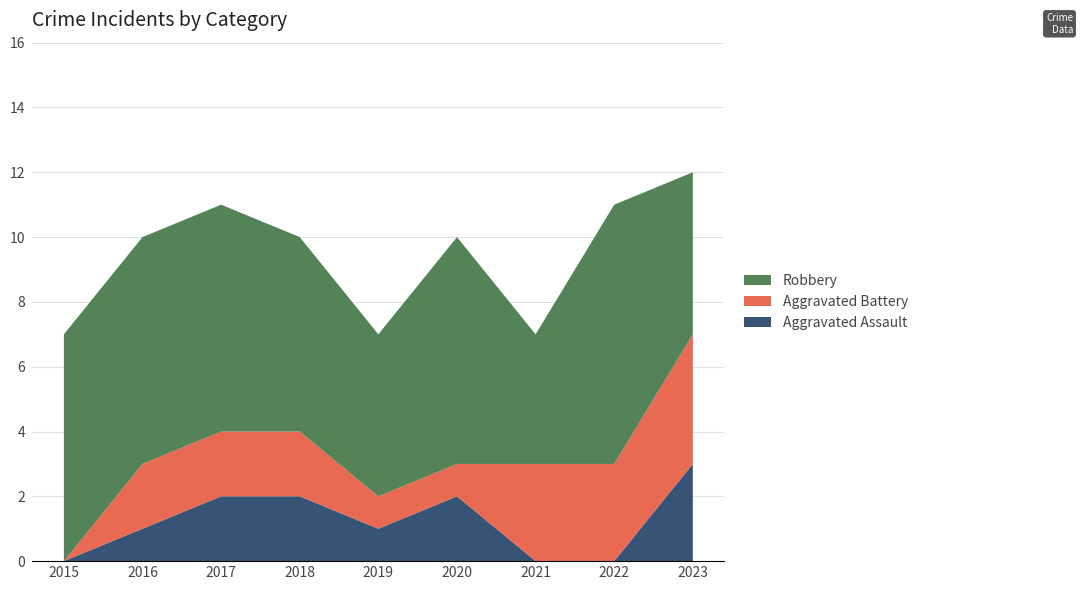

Reading left to right, list all the values displayed in this chart.

Aggravated Assault: 0	1	2	2	1	2	0	0	3
Aggravated Battery: 0	2	2	2	1	1	3	3	4
Robbery: 7	7	7	6	5	7	4	8	5